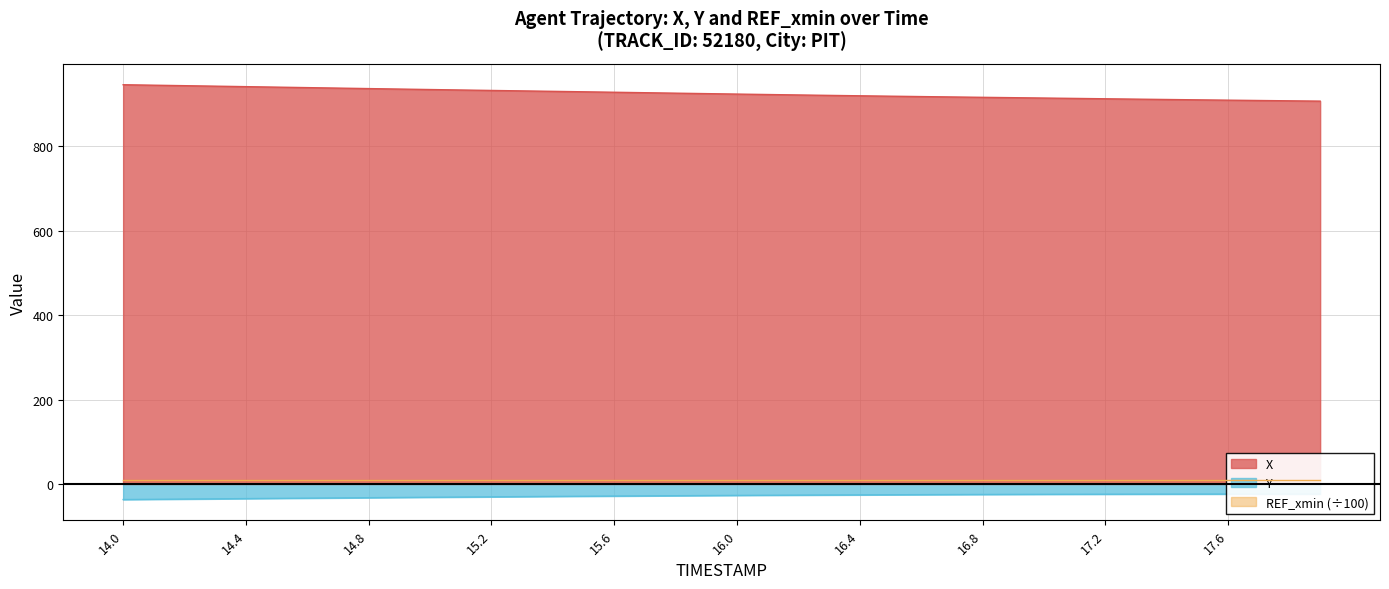

What is the maximum value for X?

946.2